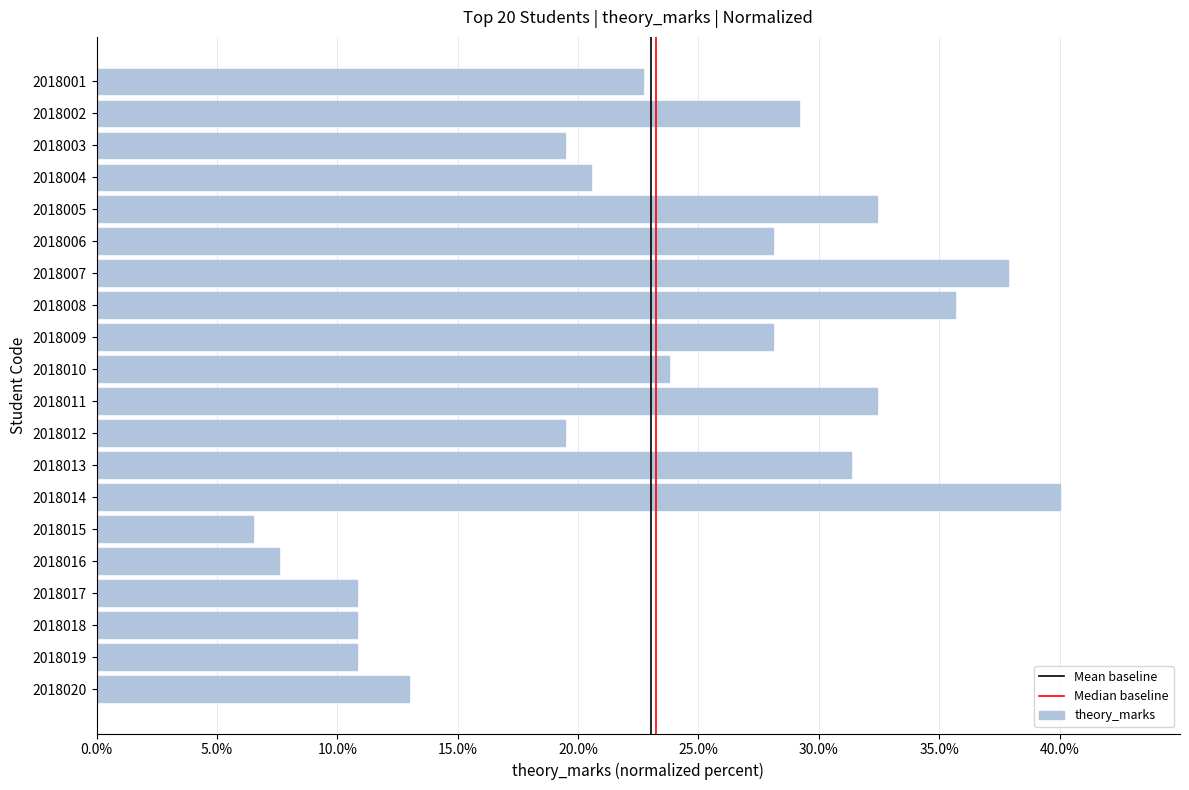

Reading top to bottom, list all the values displayed in this chart.

22.7	29.2	19.5	20.5	32.4	28.1	37.8	35.7	28.1	23.8	32.4	19.5	31.4	40.0	6.5	7.6	10.8	10.8	10.8	13.0